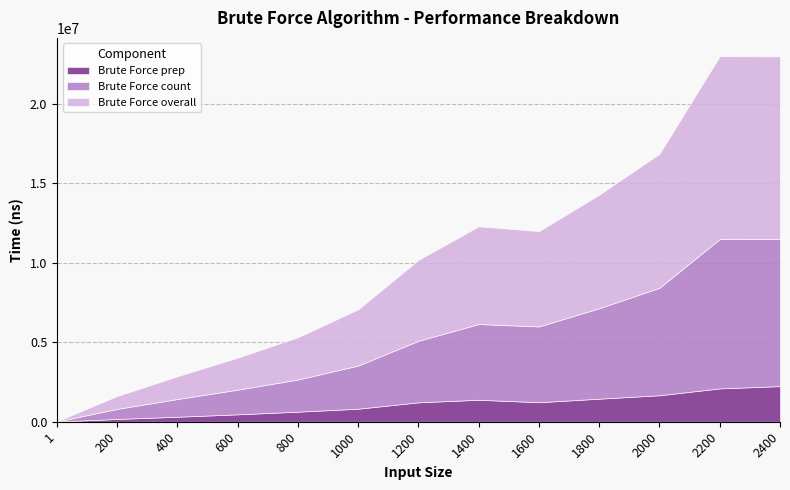

What is the value of the Brute Force overall point at the 5th from the left?

2657930